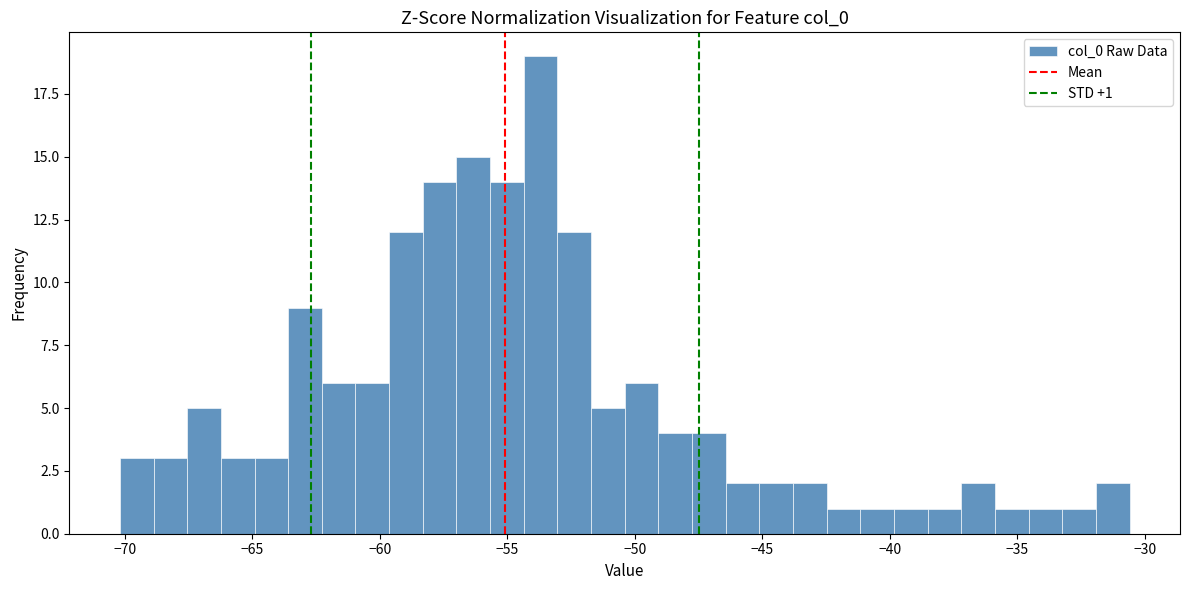

Around what value on the x-axis is the tallest bar? Give the approximate position of its centre, as read against the axis.

-53.5